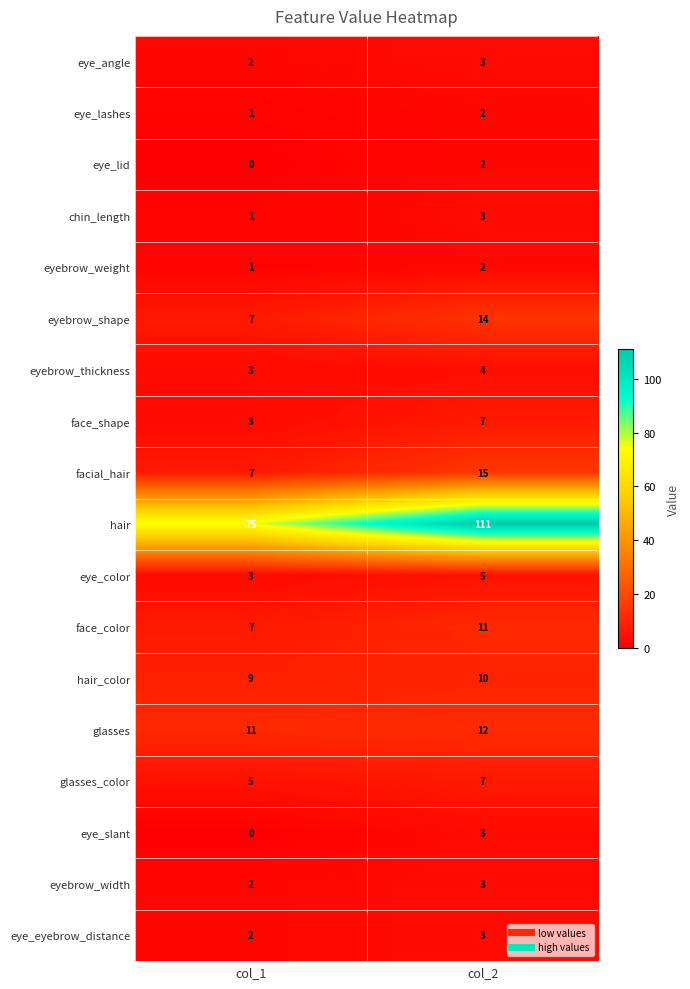

What is the difference between the maximum and minimum values in the hair series?

36